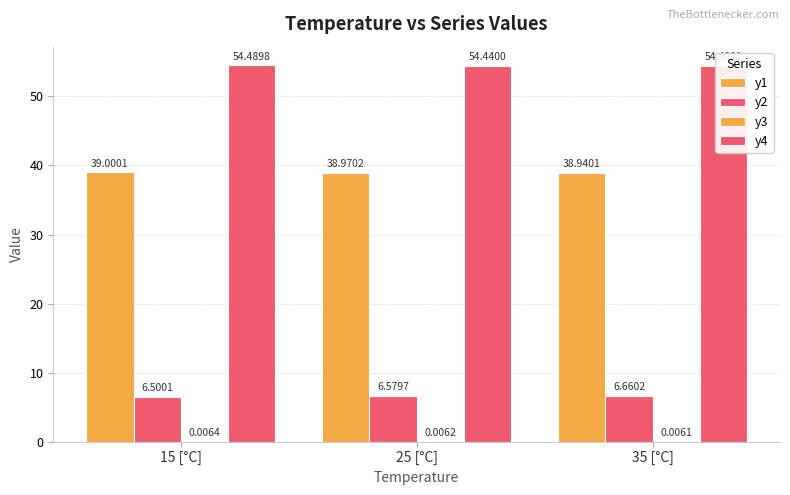

What is the label of the 1st bar from the left?

15 [°C]